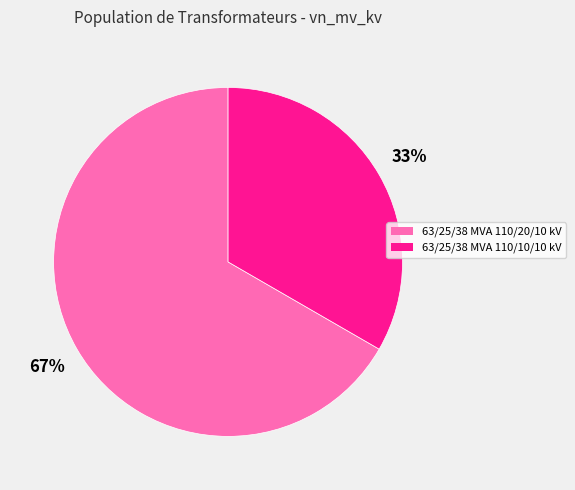

Does 63/25/38 MVA 110/20/10 kV represent more than half of the total?

Yes